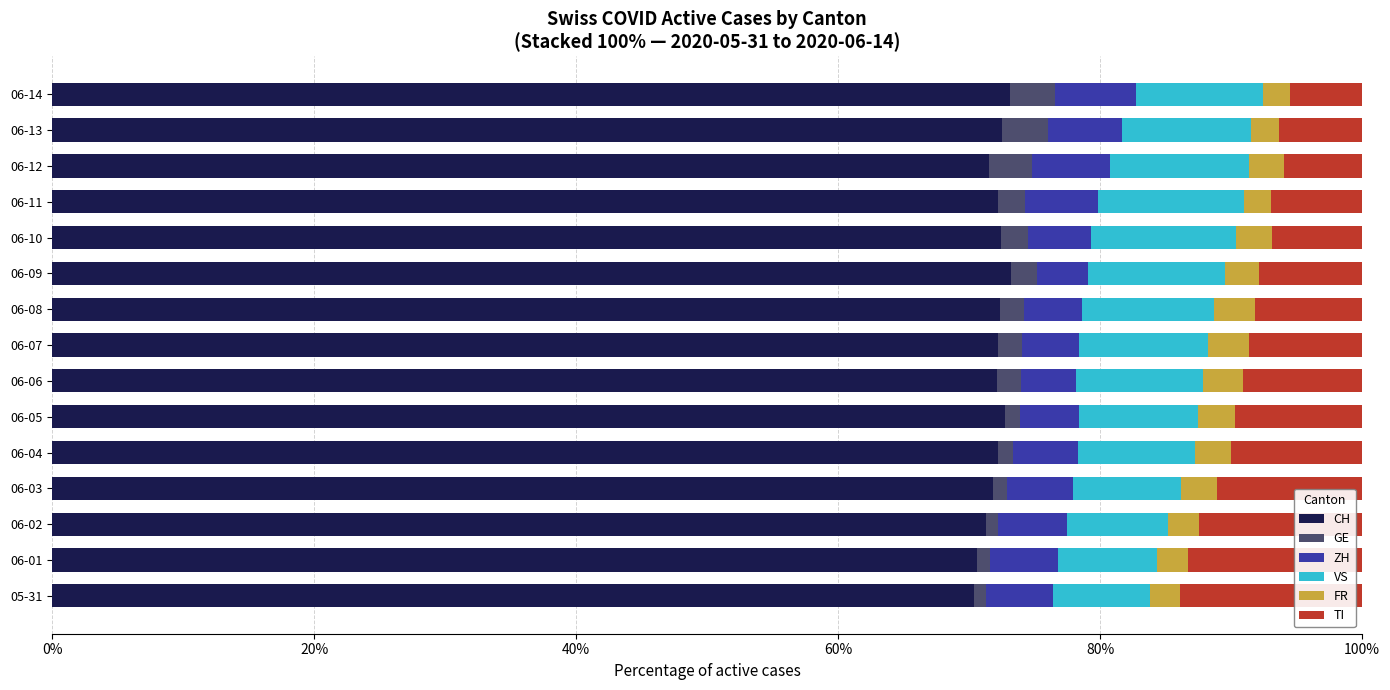

What is the difference between the second highest and second lowest values in the CH series?

2.5